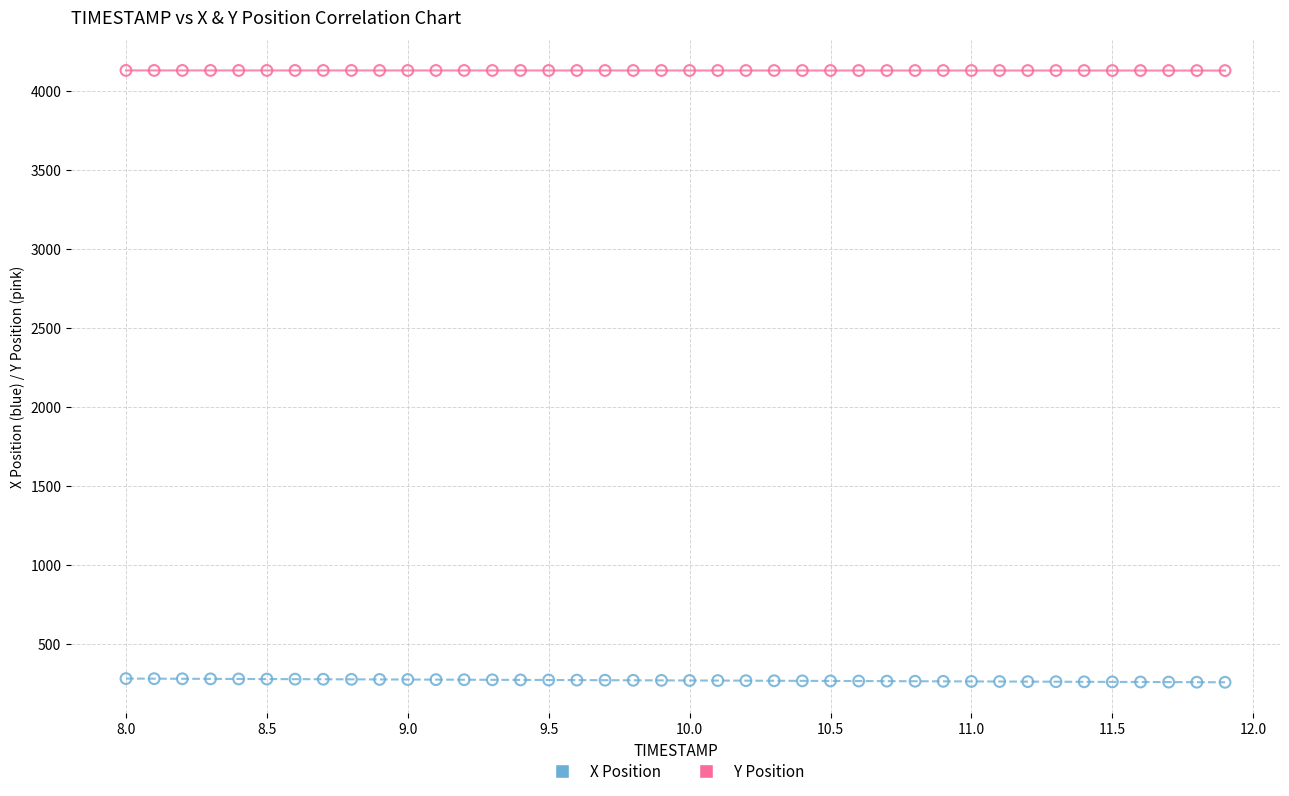

What is the X range (max minus min) for the scatter plot?

3.9